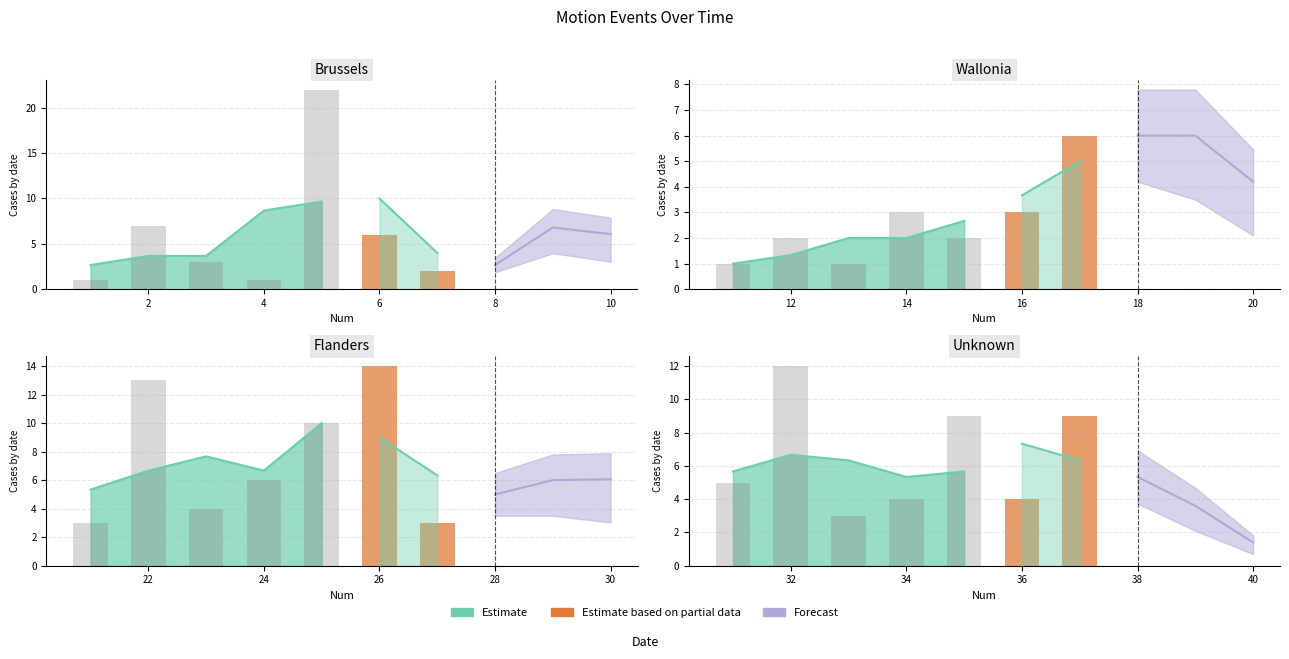

The value at 36 is 5. True or false?

False